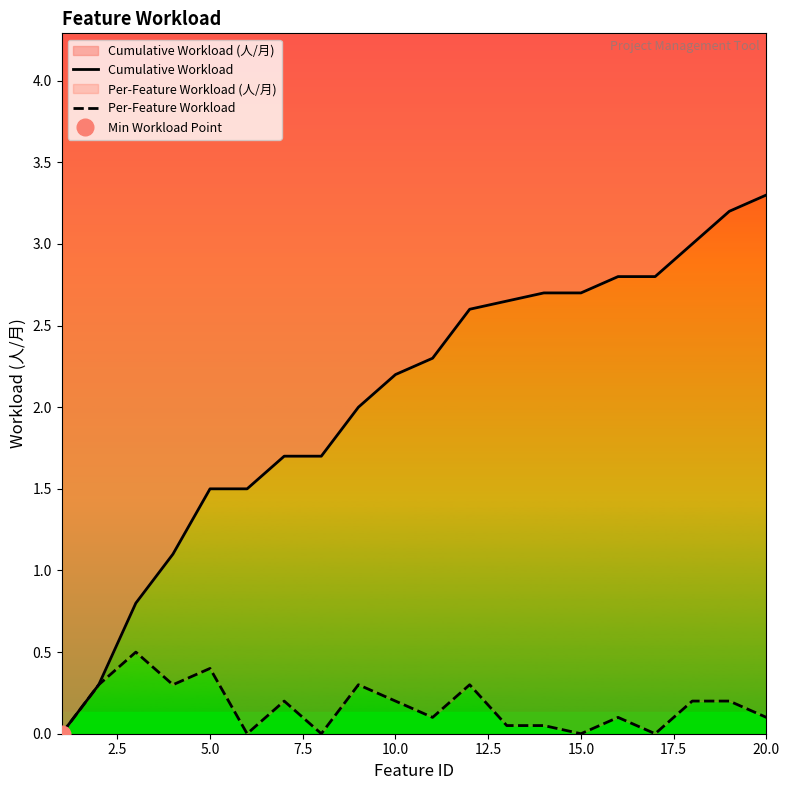

What is the difference between the second highest and second lowest values in the Per-Feature Workload series?

0.4